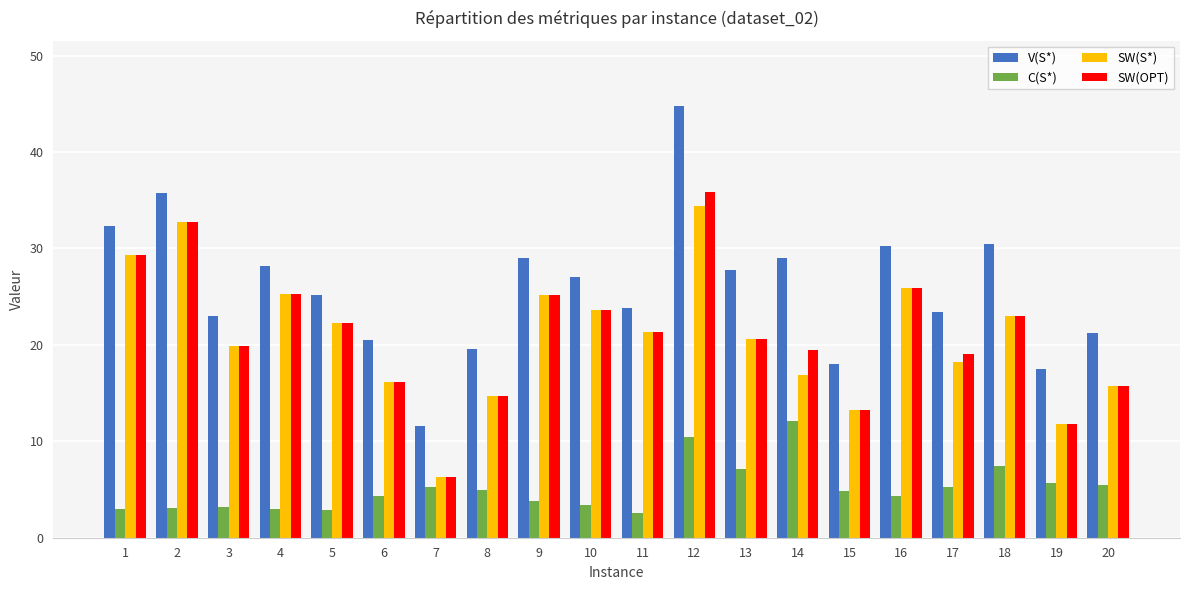

How many series are shown in this chart?

4